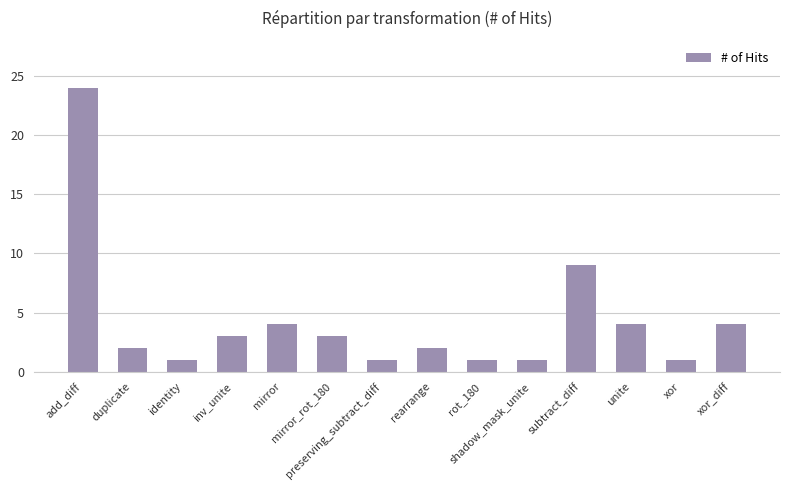

Approximately how many times larger is the value at duplicate compared to mirror?

0.5